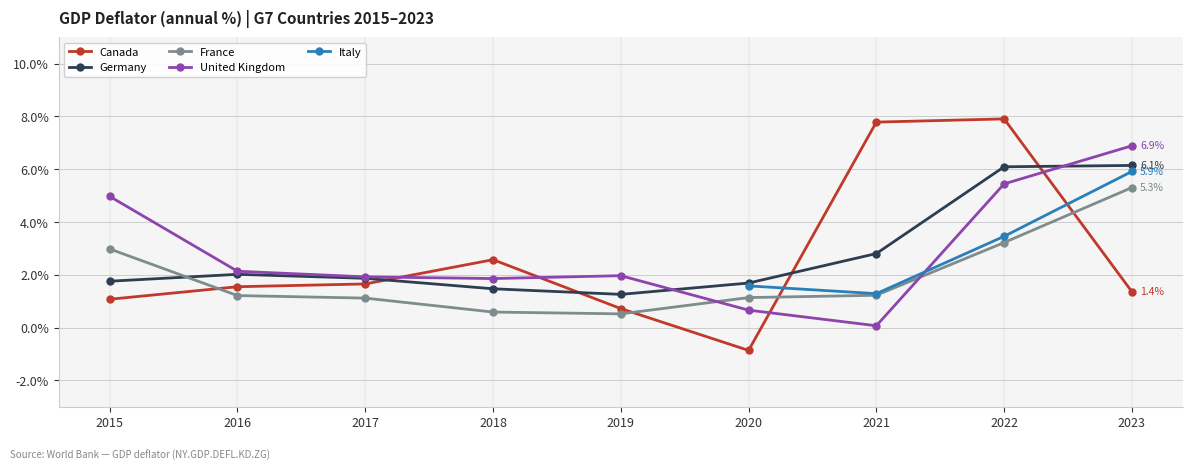

How many intersections are there between Canada and Italy?

2